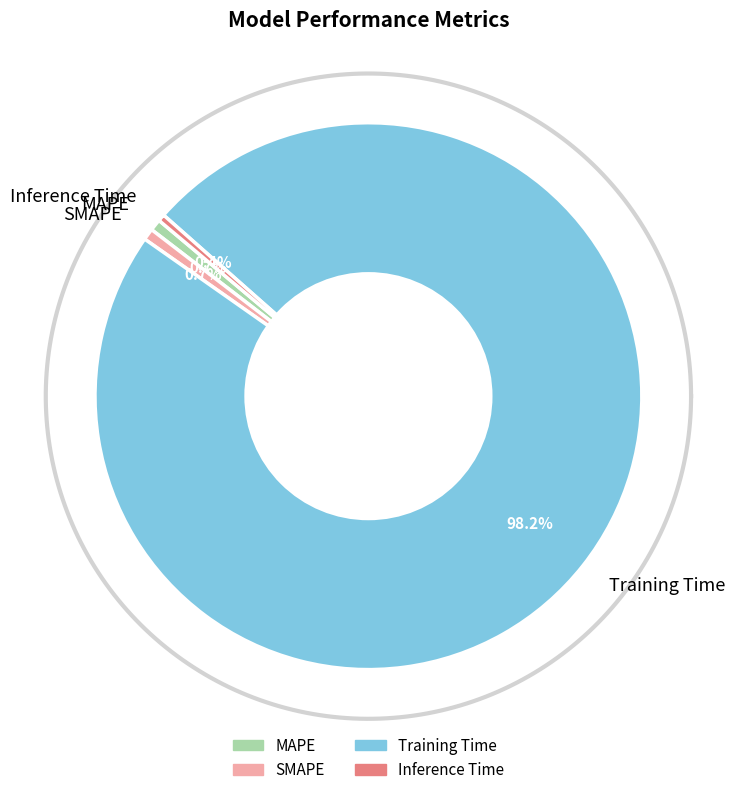

True or false: SMAPE accounts for 1% of the total.

True